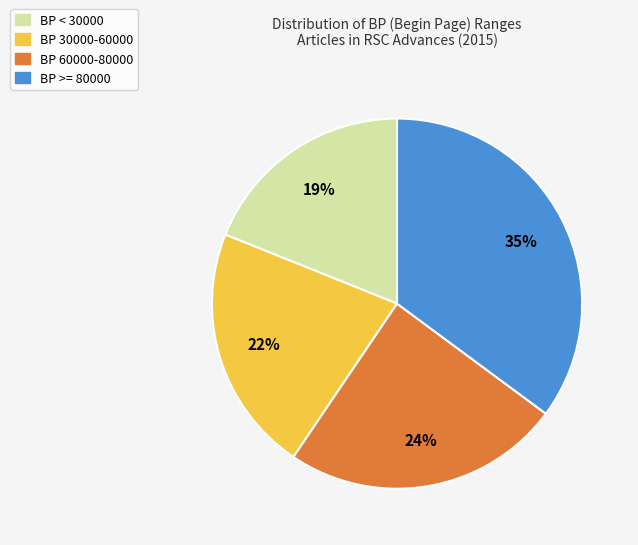

True or false: BP < 30000 accounts for 30% of the total.

False